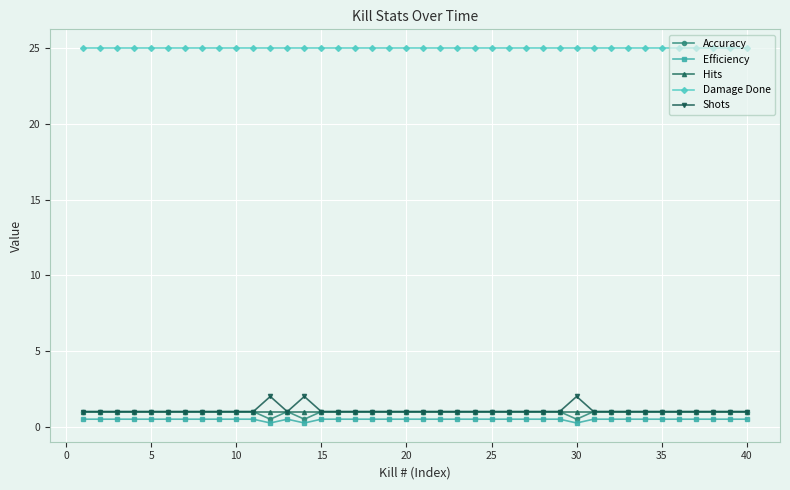

True or false: Shots has more than 0 interior local peaks.

True